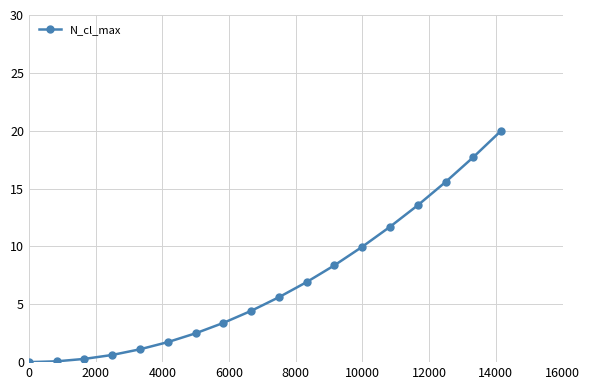

How many data points are less than 5?

9